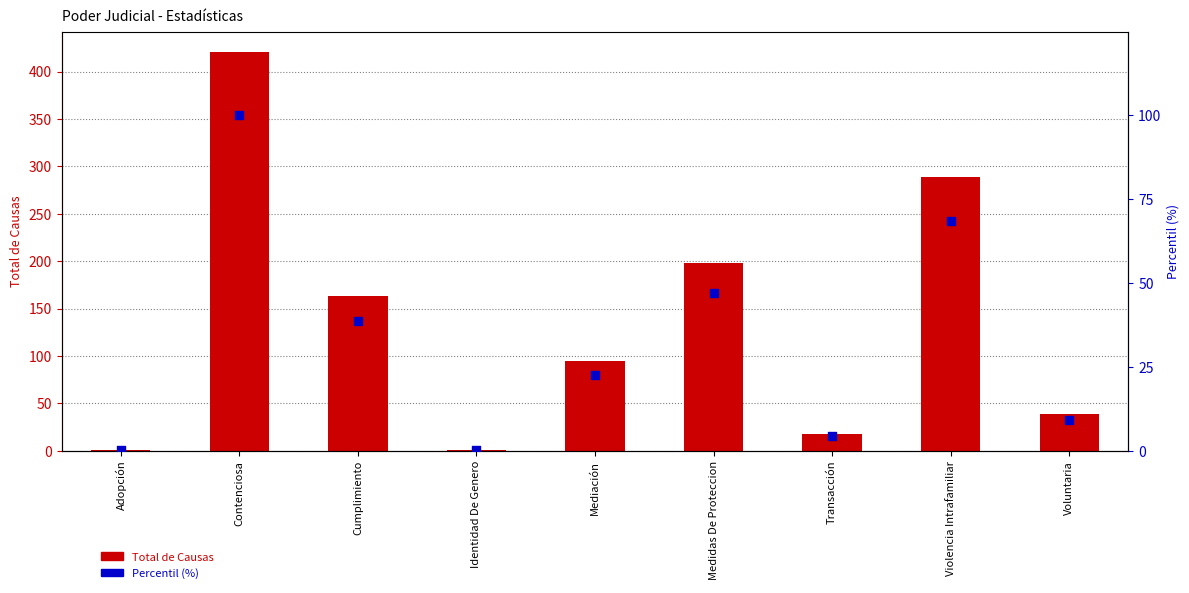

What are all the series names shown in the legend?

Total de Causas, Percentil (%)